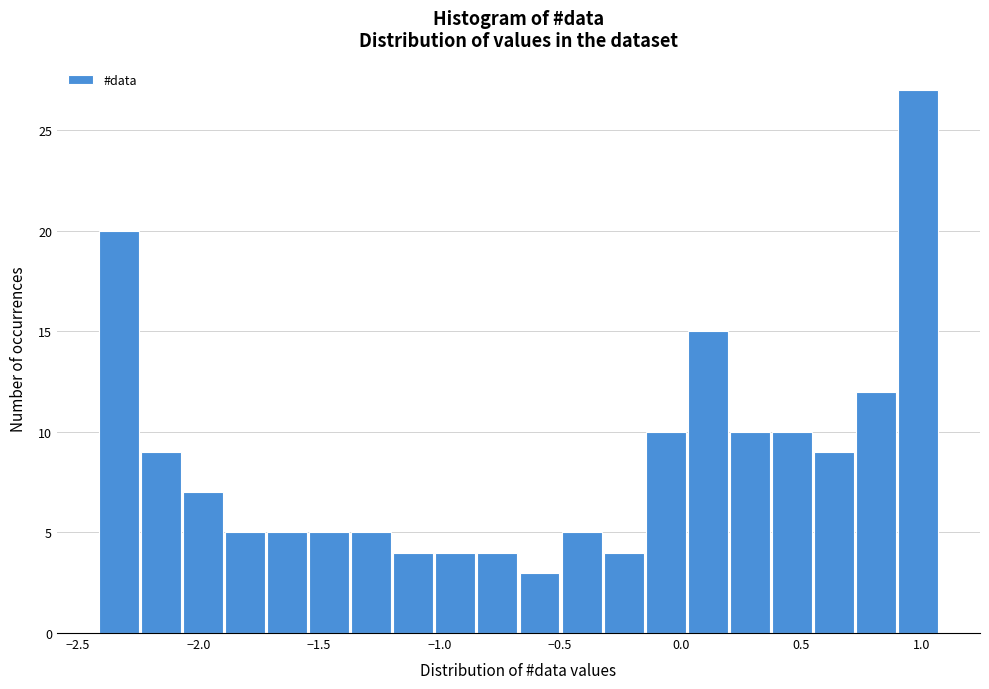

Read against the x-axis, roughly where is the centre of the tallest bar?

1.00